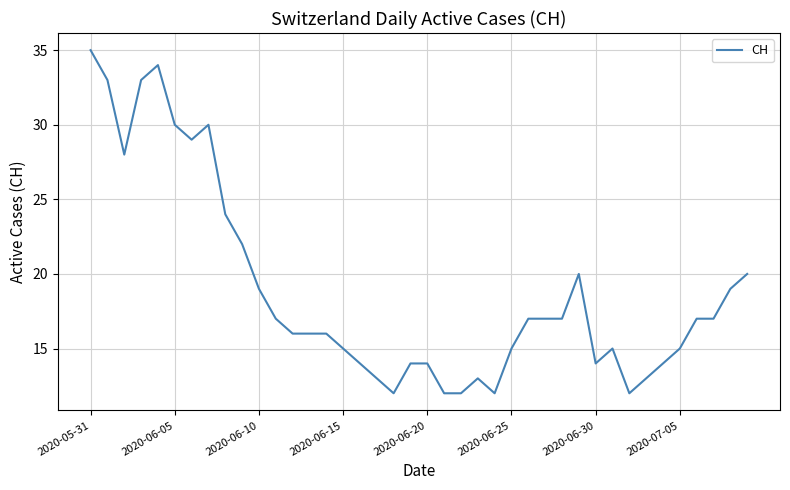

What is the maximum value shown in the chart?

35